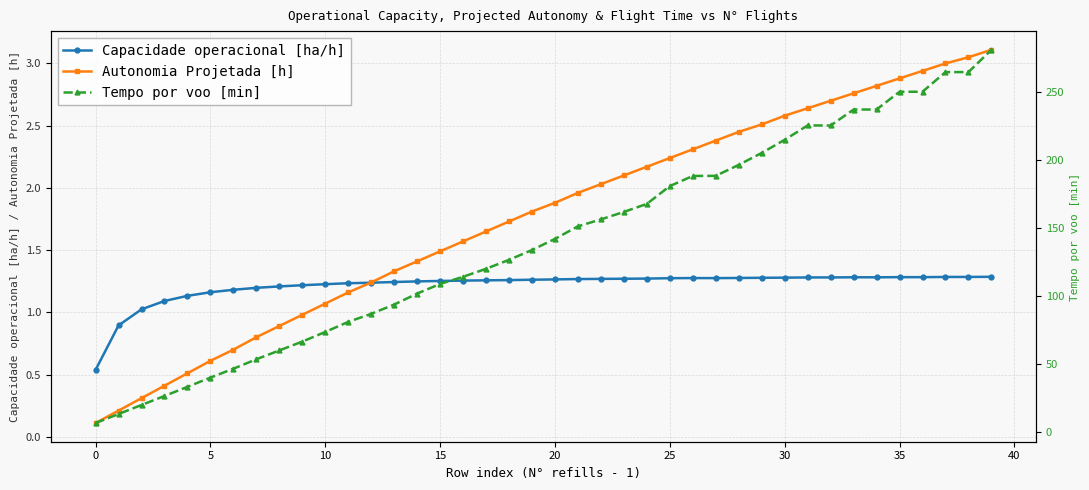

Is it true that Capacidade operacional [ha/h] equals 1.3 at 25?

True